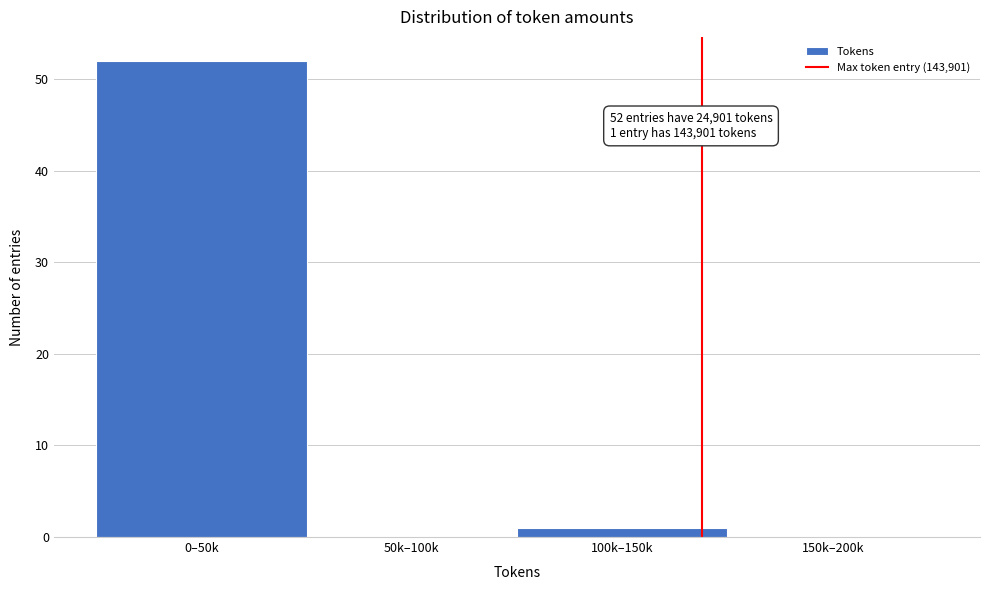

Reading left to right, what are all the values shown in this chart?

0–50k=52	50k–100k=0	100k–150k=1	150k–200k=0